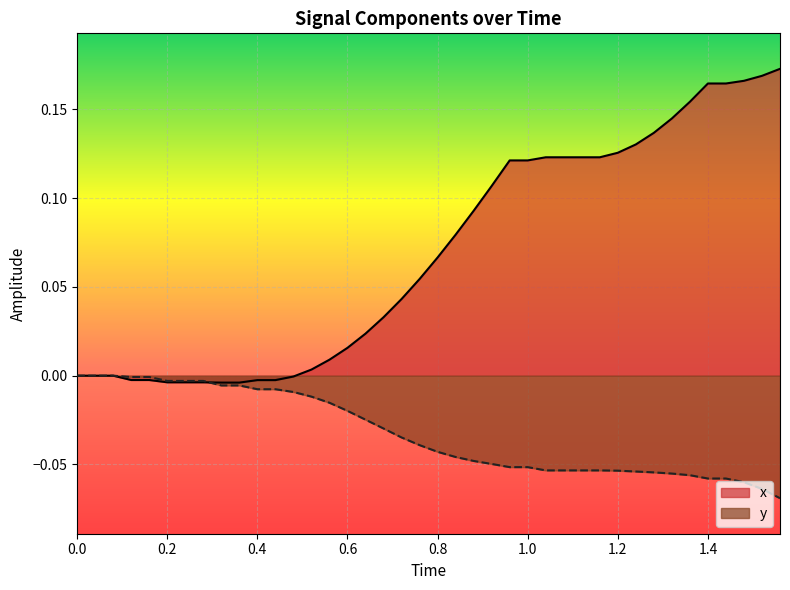

How many values in the x series exceed 0?

27